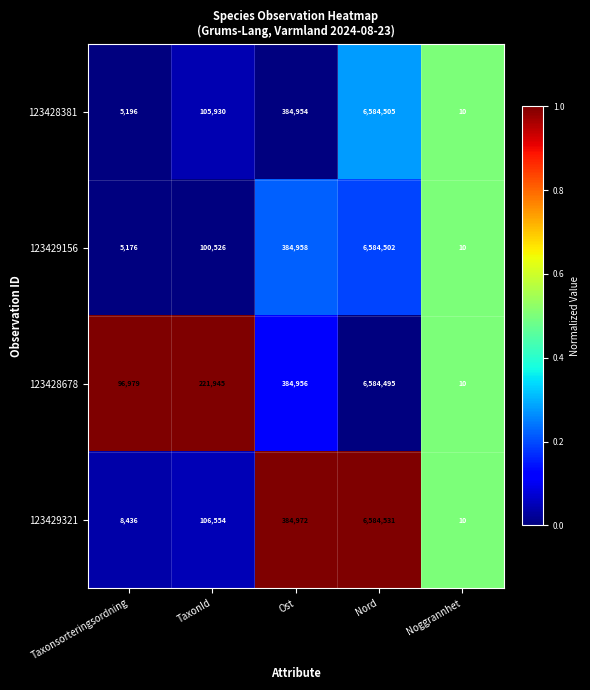

Reading left to right, transcribe all the data shown in this chart.

123428381: Taxonsorteringsordning=5196	TaxonId=105930	Ost=384954	Nord=6584505	Noggrannhet=10
123429156: Taxonsorteringsordning=5176	TaxonId=100526	Ost=384958	Nord=6584502	Noggrannhet=10
123428678: Taxonsorteringsordning=96979	TaxonId=221945	Ost=384956	Nord=6584495	Noggrannhet=10
123429321: Taxonsorteringsordning=8436	TaxonId=106554	Ost=384972	Nord=6584531	Noggrannhet=10